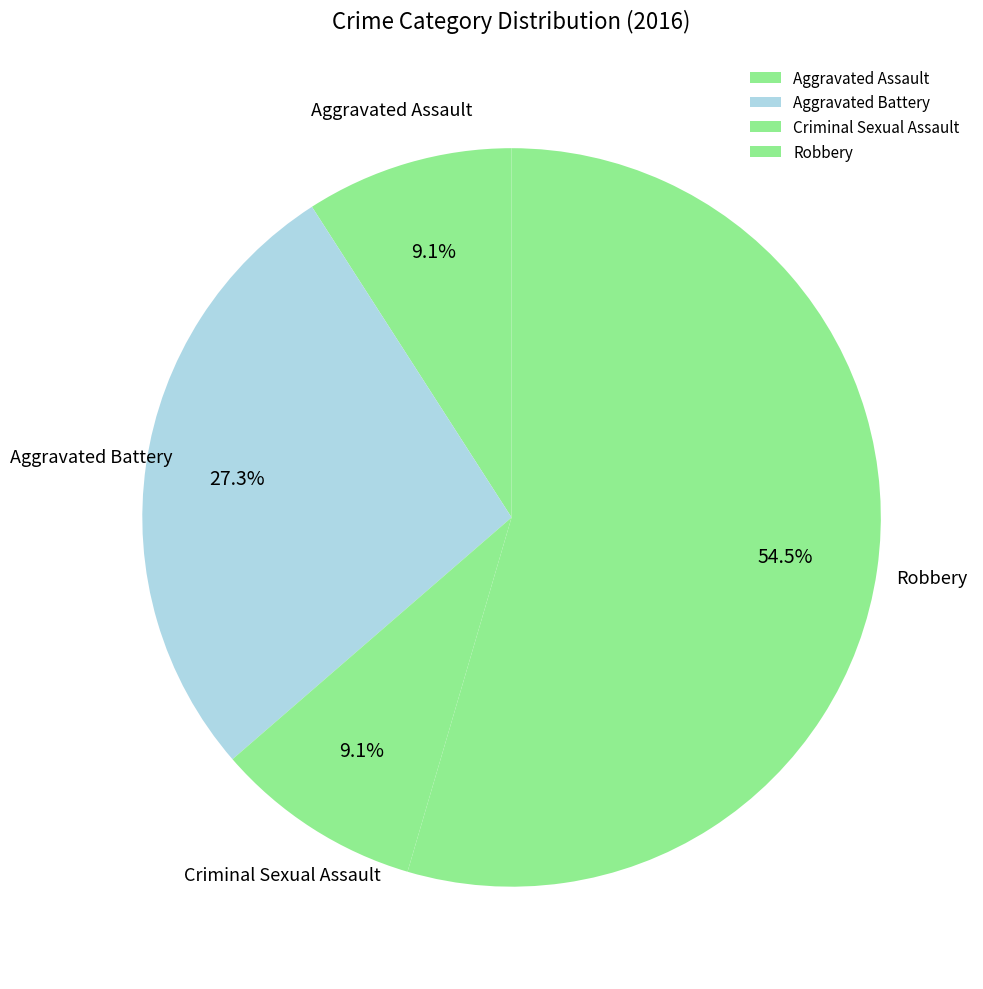

How much of the chart is everything except Aggravated Assault?

90.9%